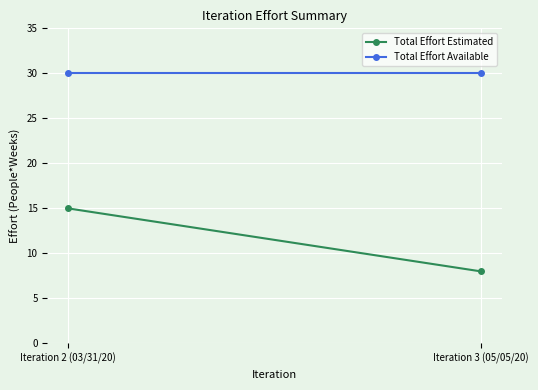

Which series has the widest spread of values?

Total Effort Estimated